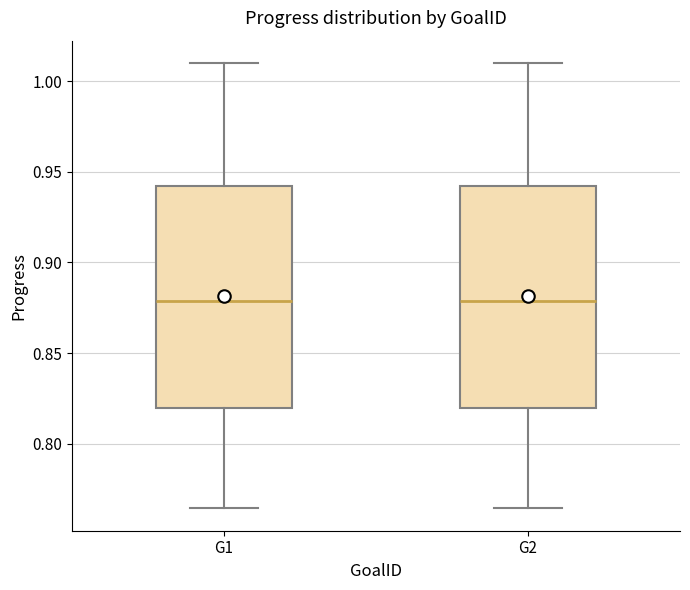

Reading left to right, read every box against the y-axis: the position of its median line, the range the box covers, and the ends of its whiskers. The values are not printed on the chart, so give them approximately, as read against the axis.

G1: median 0.880, box 0.820 to 0.940, whiskers 0.765 to 1.010
G2: median 0.880, box 0.820 to 0.940, whiskers 0.765 to 1.010